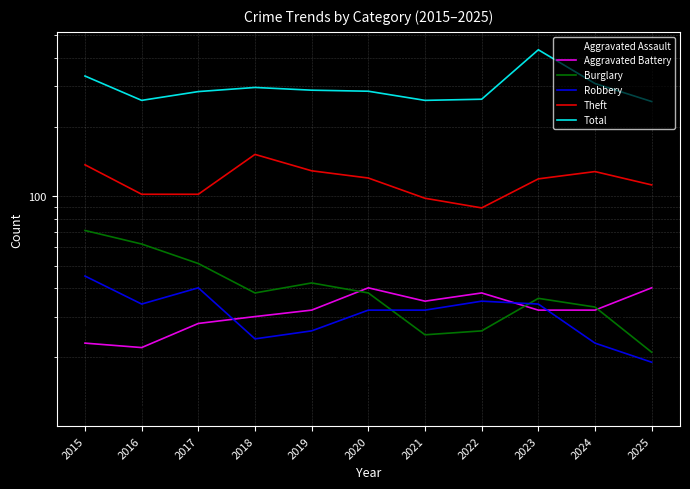

What is the value of the Theft point at the 4th from the left?

152